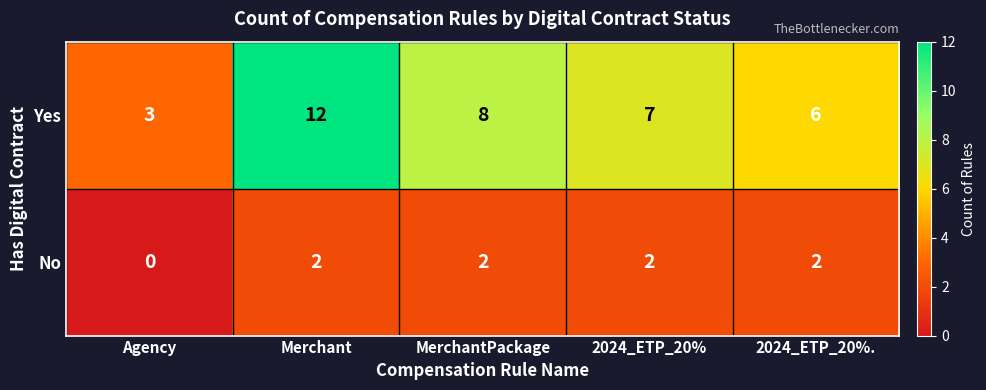

Where is No nearest to the value 1?

Agency